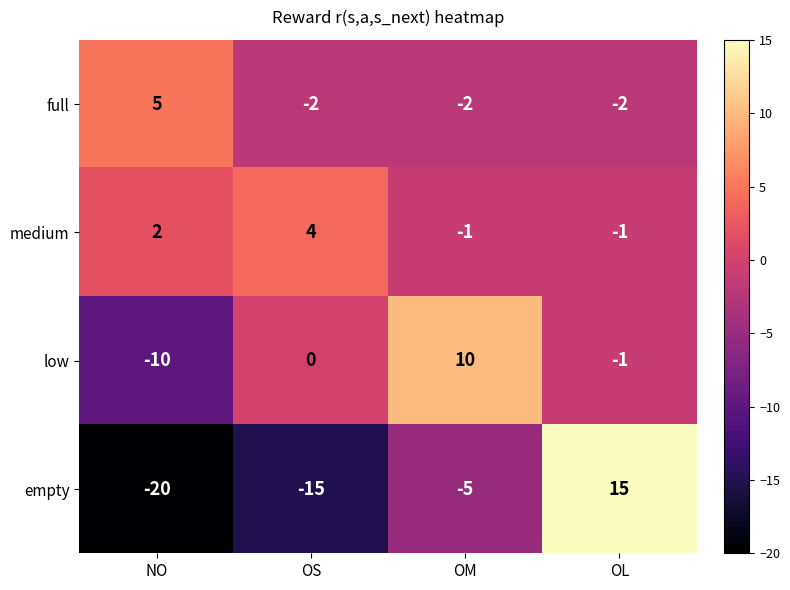

Which series has the widest spread of values?

empty